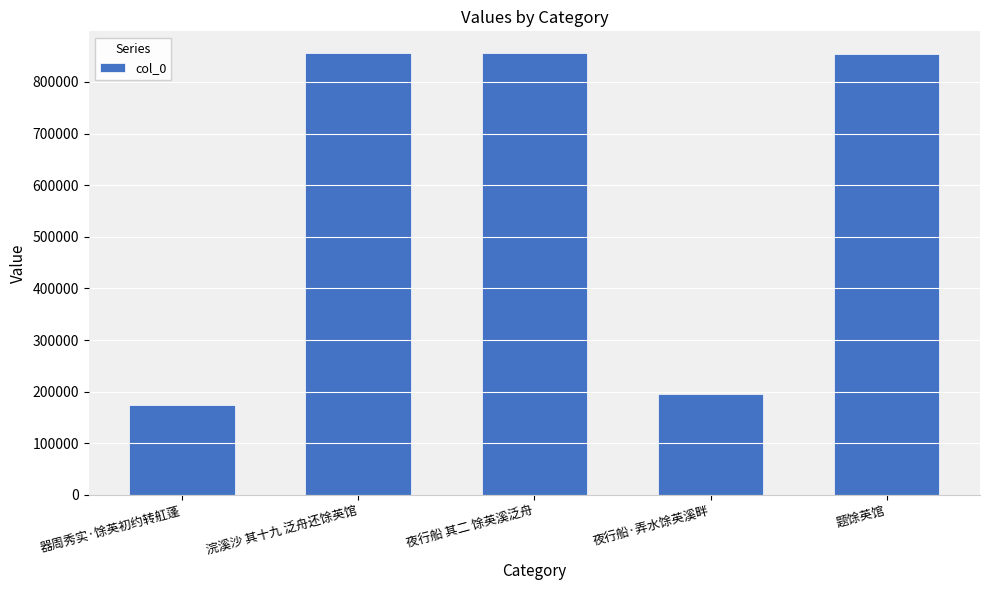

What is the change in value from 浣溪沙 其十九 泛舟还馀英馆 to 夜行船·弄水馀英溪畔?

-660346